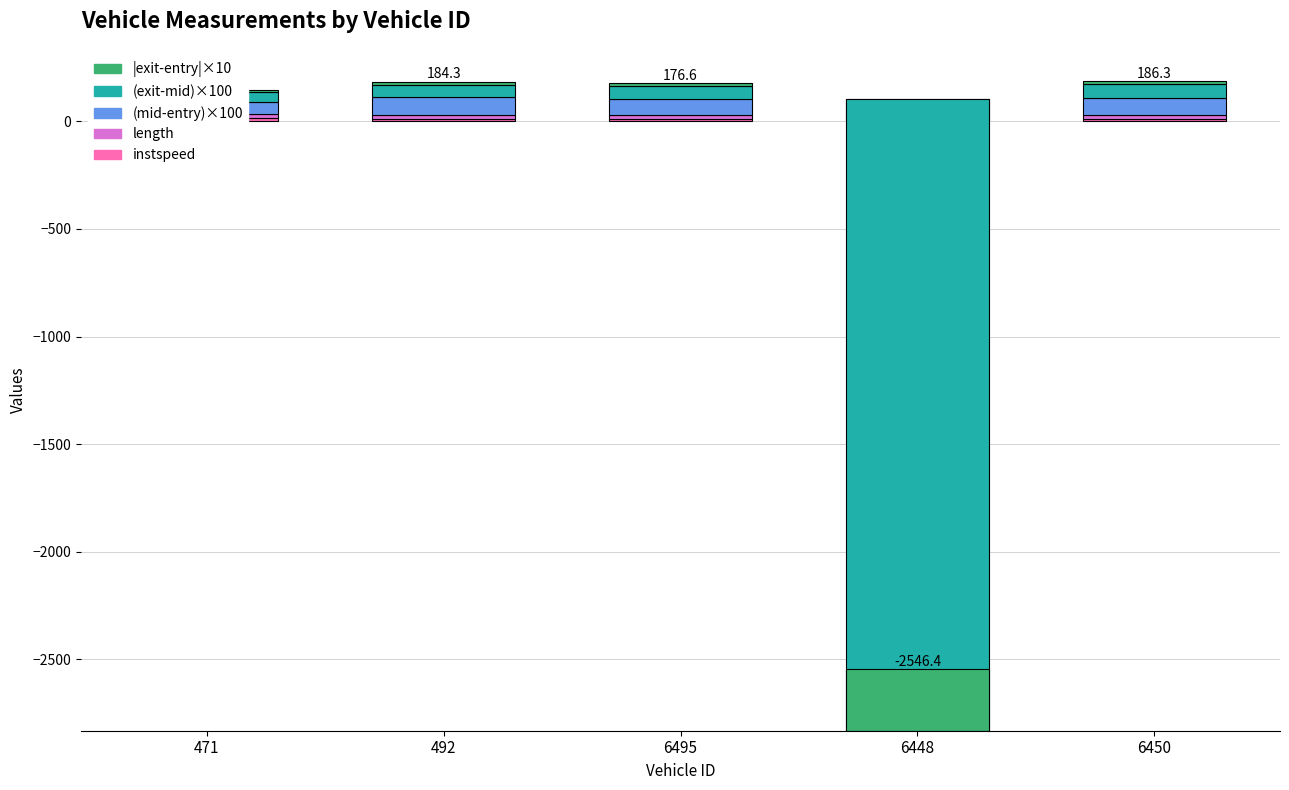

At which label is (mid-entry)×100 closest to 68?

6495